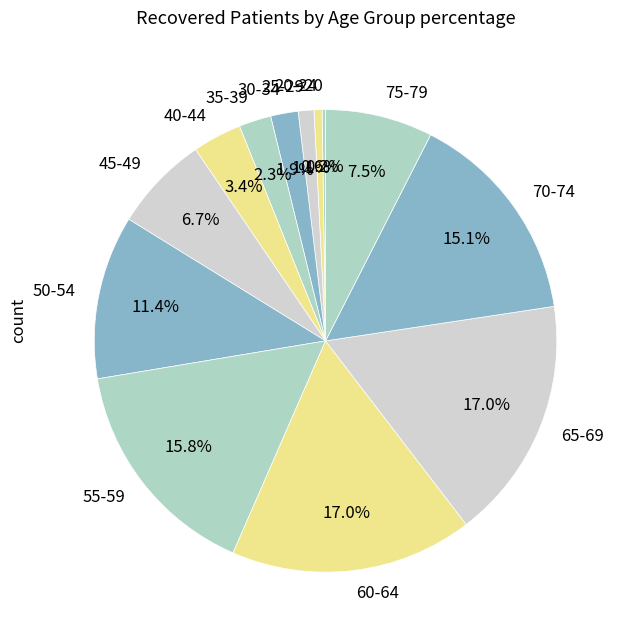

Does 45-49 account for over 50% of the chart?

No